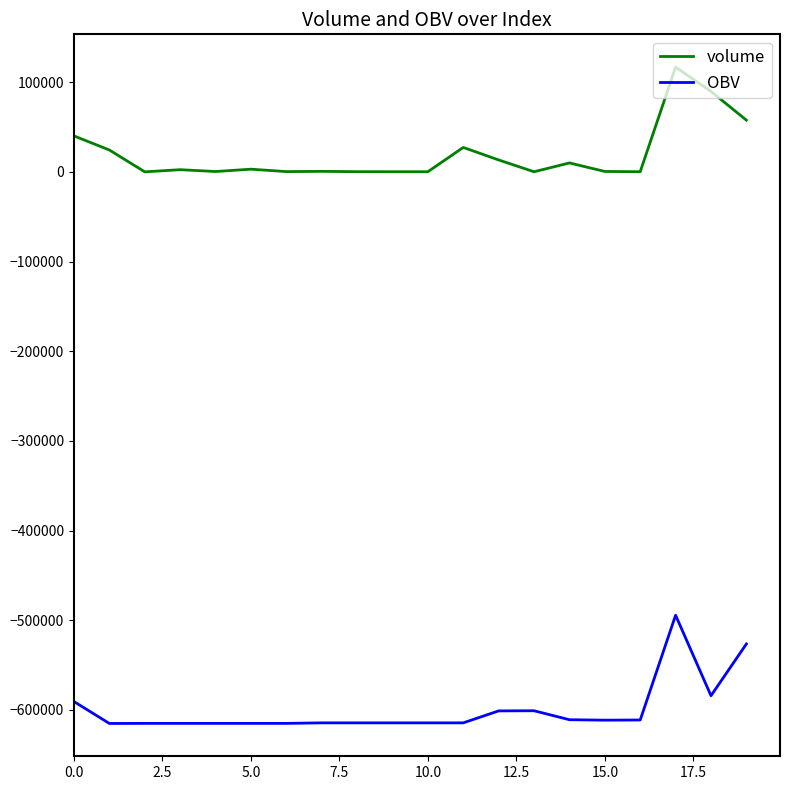

Is this an area chart (filled region under the line)?

No